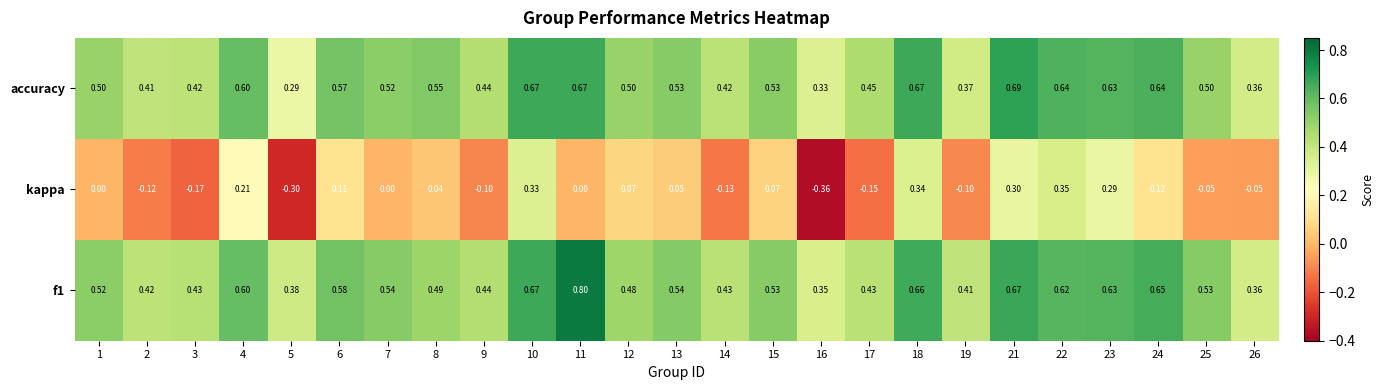

Which series has the largest range (max minus min)?

kappa